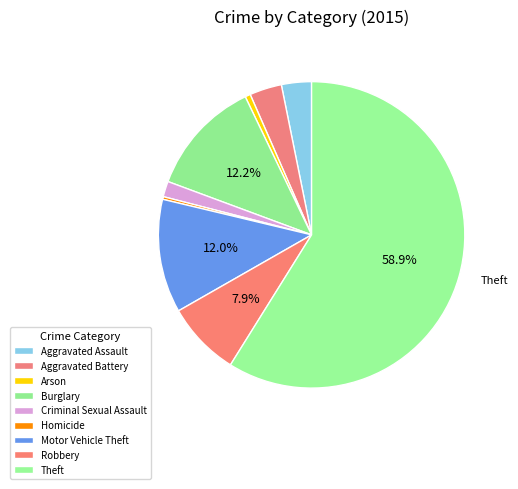

How many segments does this pie chart have?

9